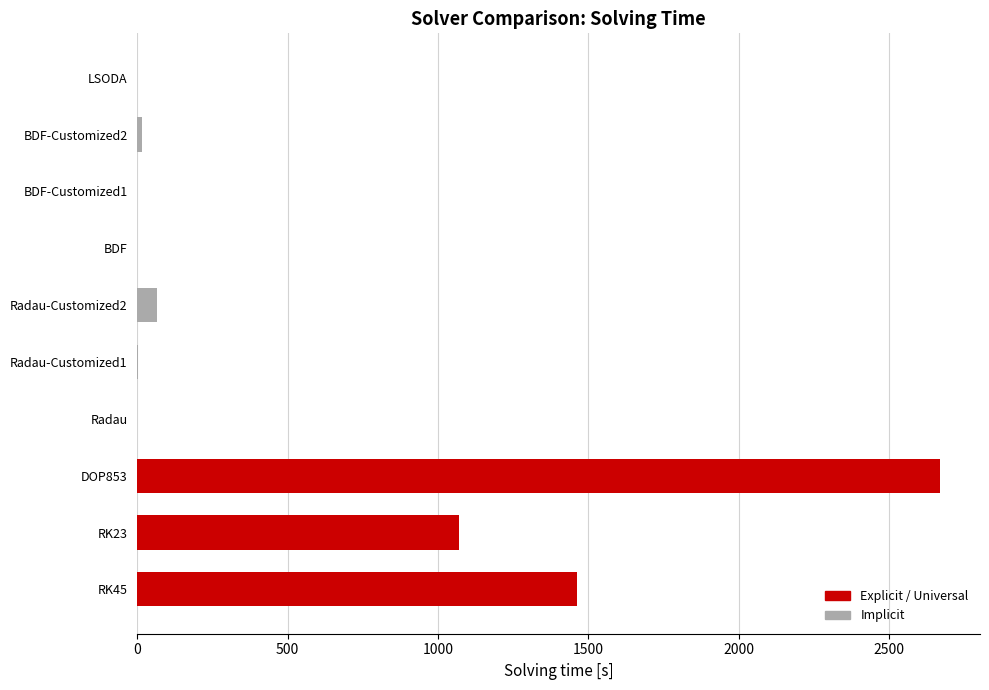

Reading left to right, extract all data points from this chart.

RK45=1462.5	RK23=1068.4	DOP853=2669.4	Radau=0.1	Radau-Customized1=2.8	Radau-Customized2=64.3	BDF=0.1	BDF-Customized1=0.5	BDF-Customized2=16.0	LSODA=0.0